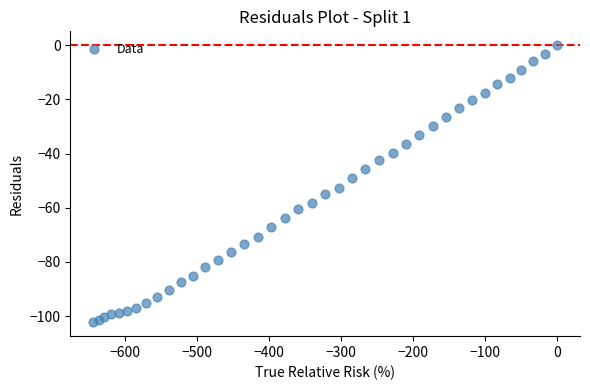

What is the range of Y values (max minus min)?

102.3